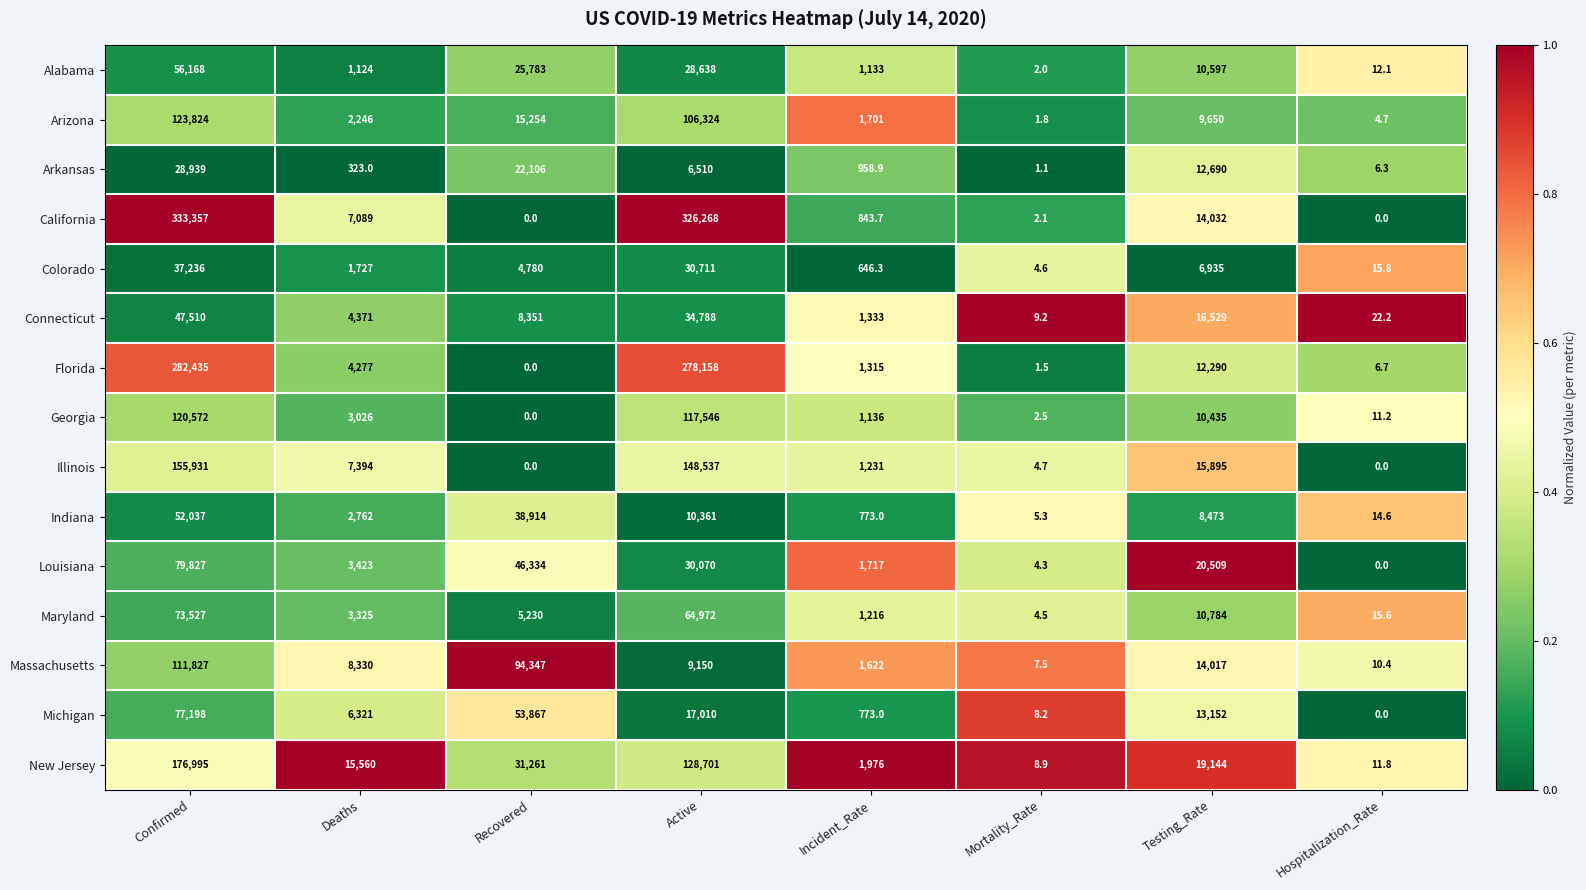

Which series has the largest total across all categories?

California